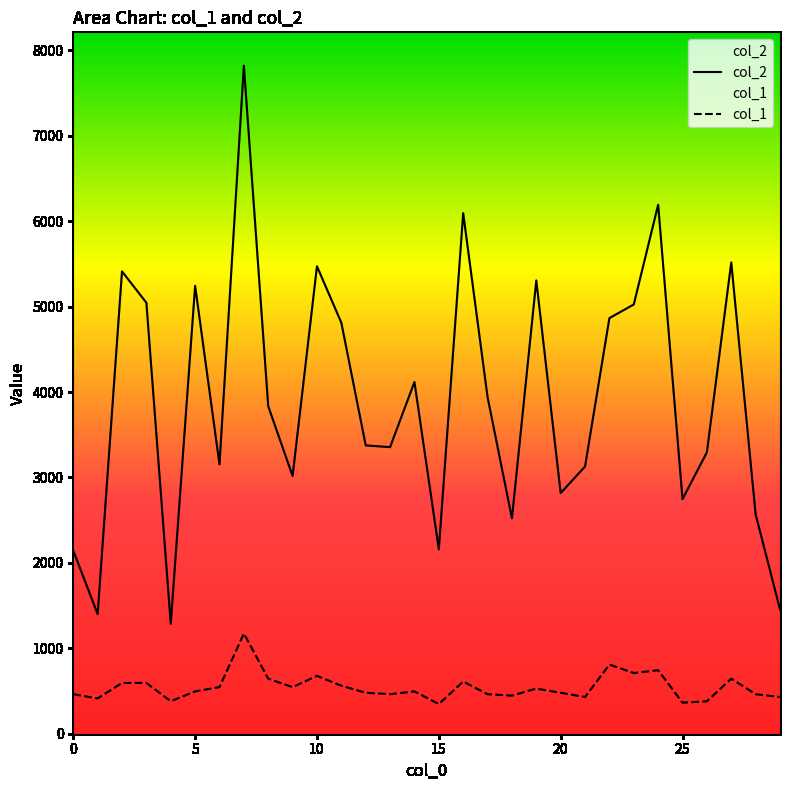

What is the value of the col_2 point at the 23rd from the left?

4866.0